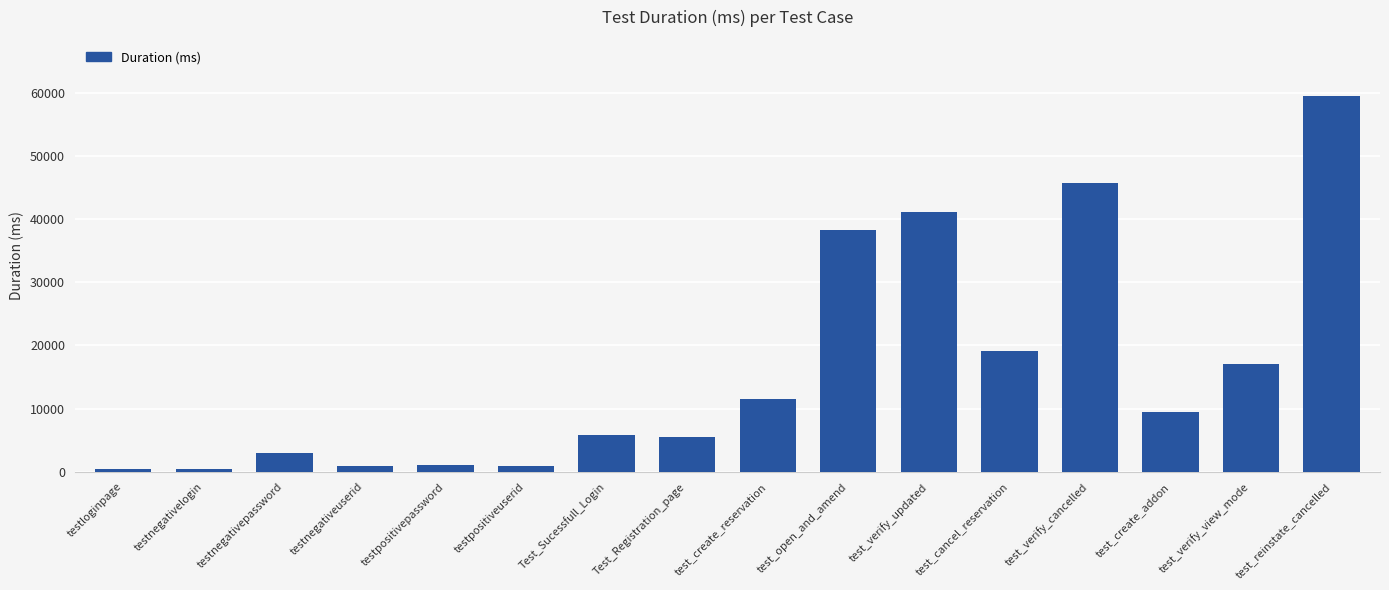

What is the label of the 7th bar from the right?

test_open_and_amend